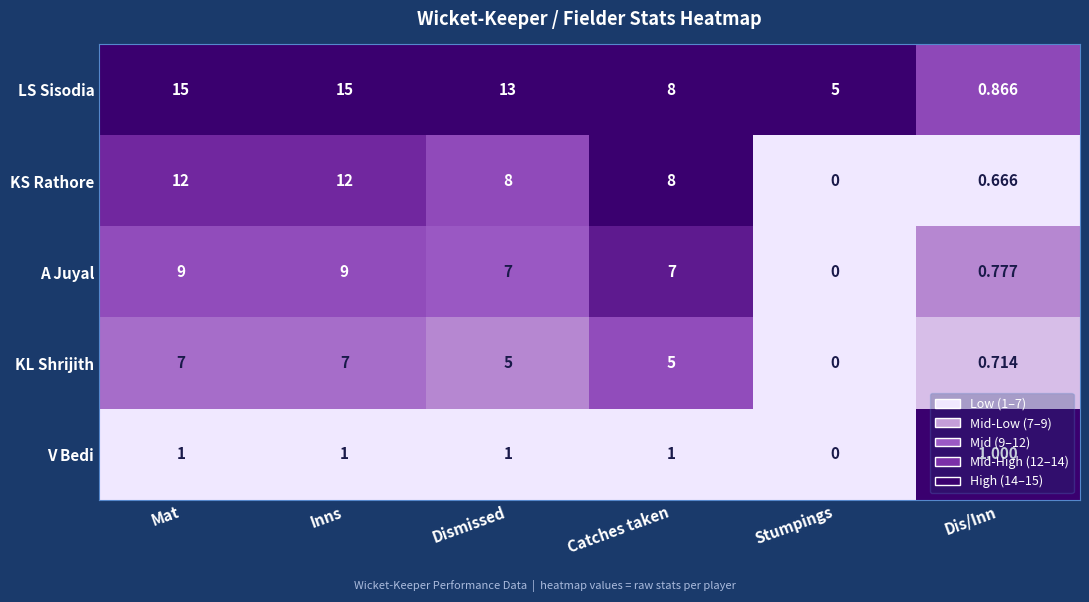

Rank the series at Dismissed from lowest to highest value.

V Bedi, KL Shrijith, A Juyal, KS Rathore, LS Sisodia